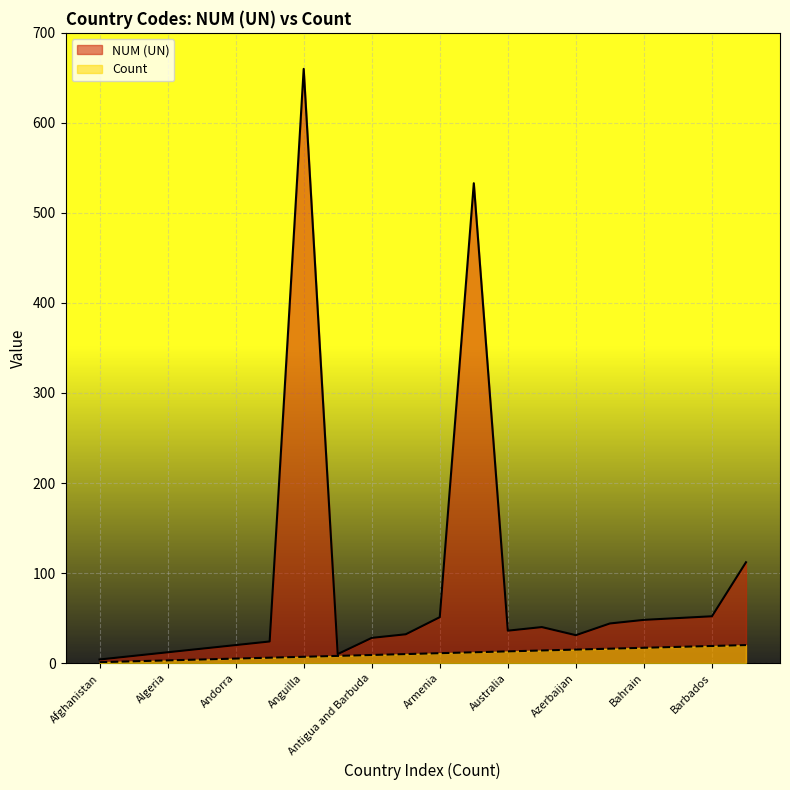

At how many categories does at least one series exceed 419?

2